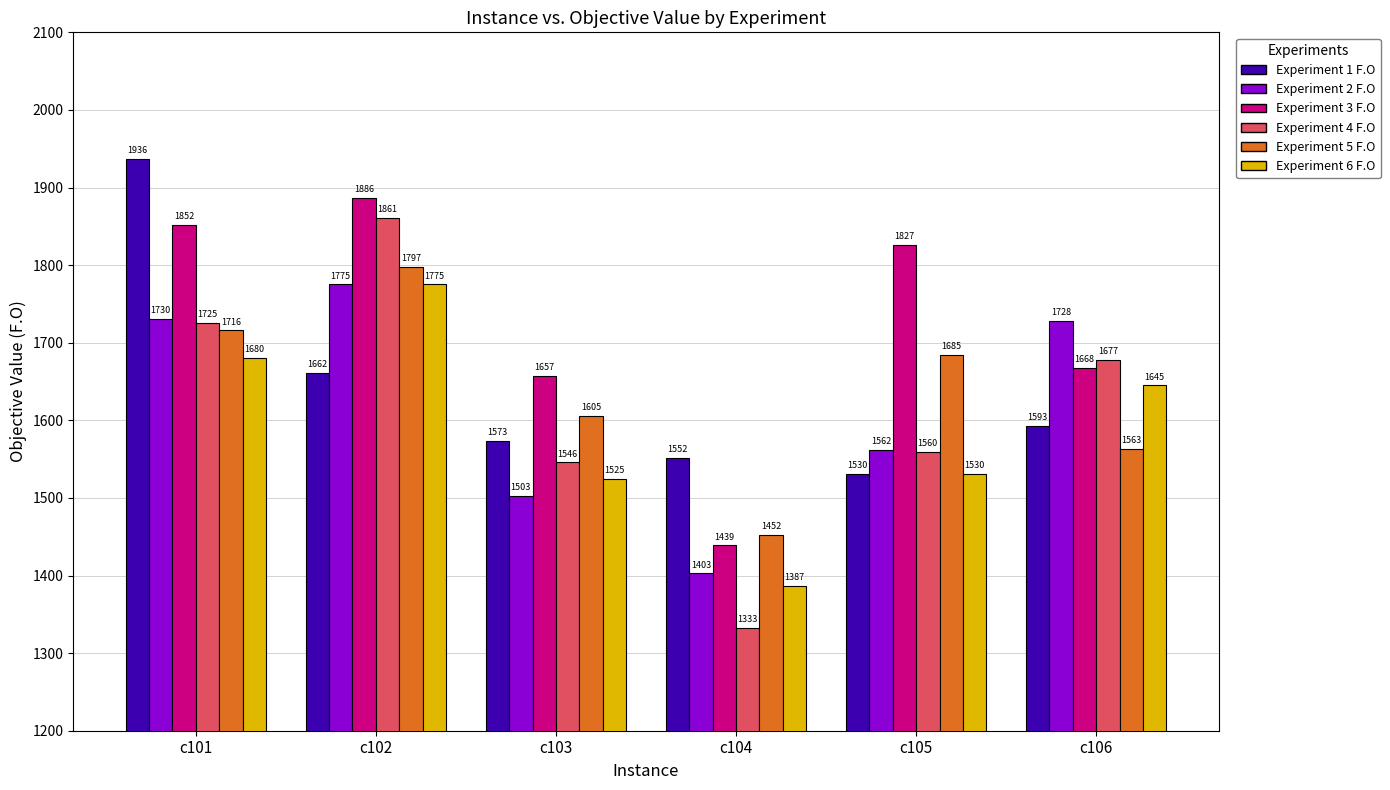

How many groups of bars are there?

6